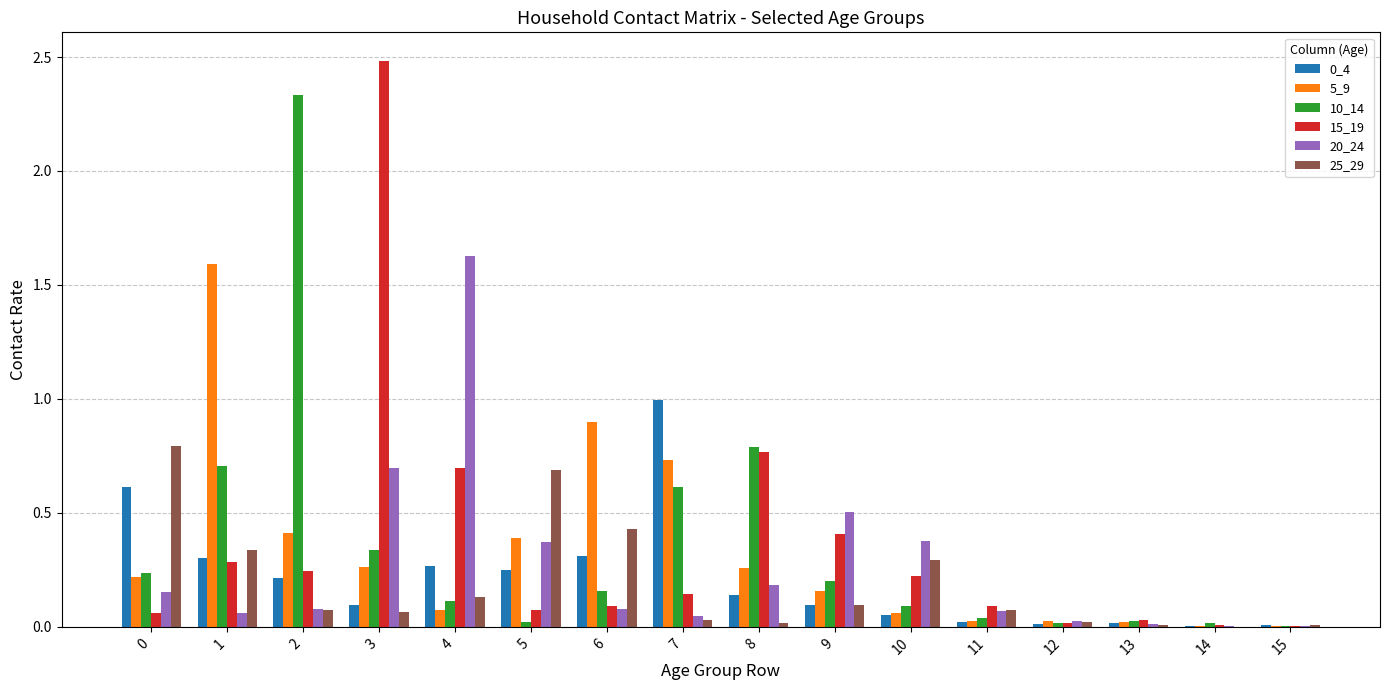

Is it true that 10_14 equals 0.0 at 12?

True